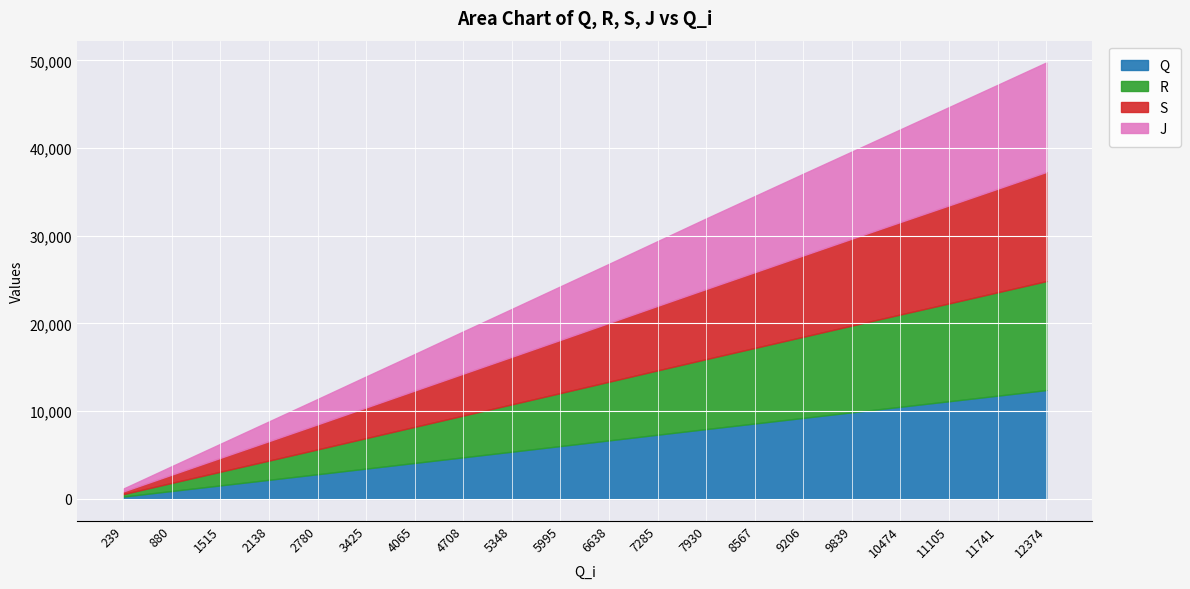

Count the number of data series in this chart.

4